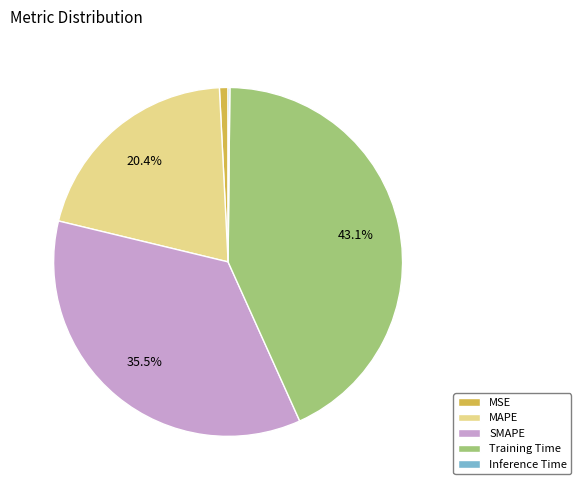

Which category has the biggest portion of the pie?

Training Time